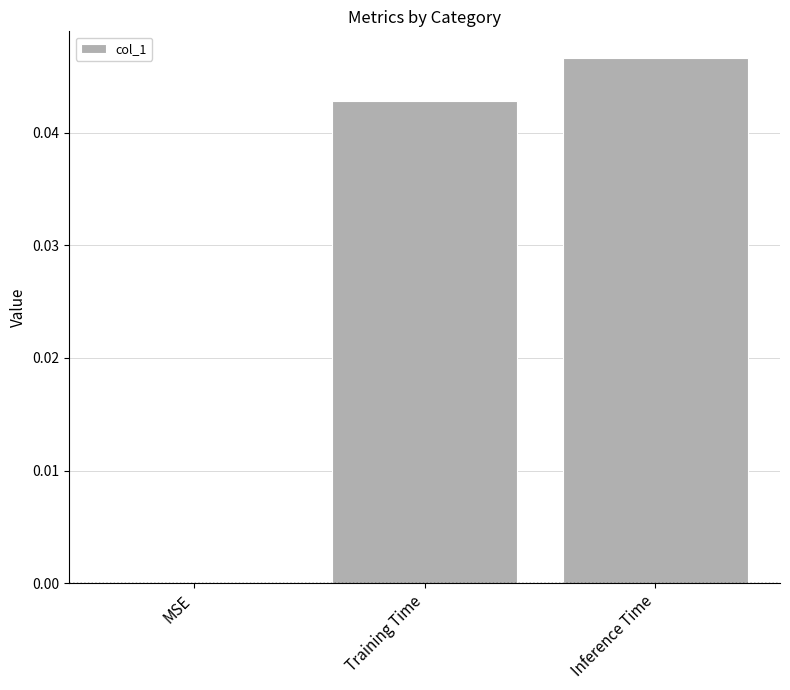

The chart shows a value of 0.0 at MSE. True or false?

True